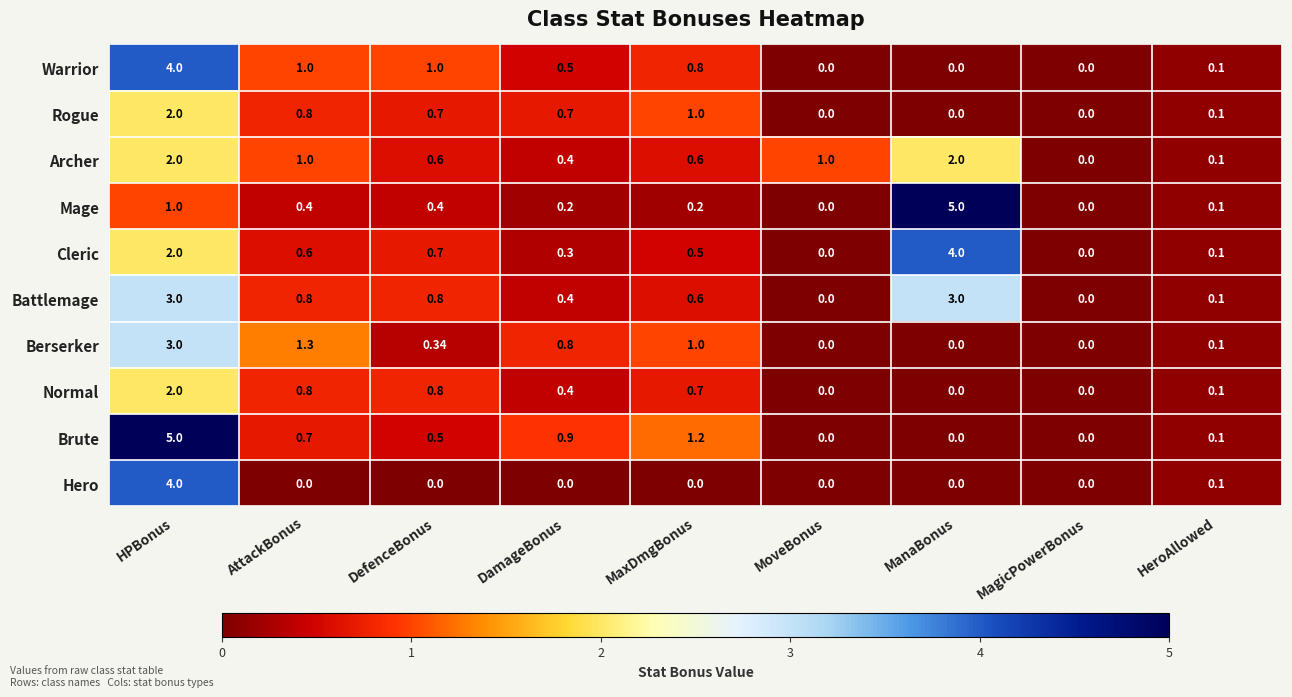

Which series has the largest total across all categories?

Battlemage